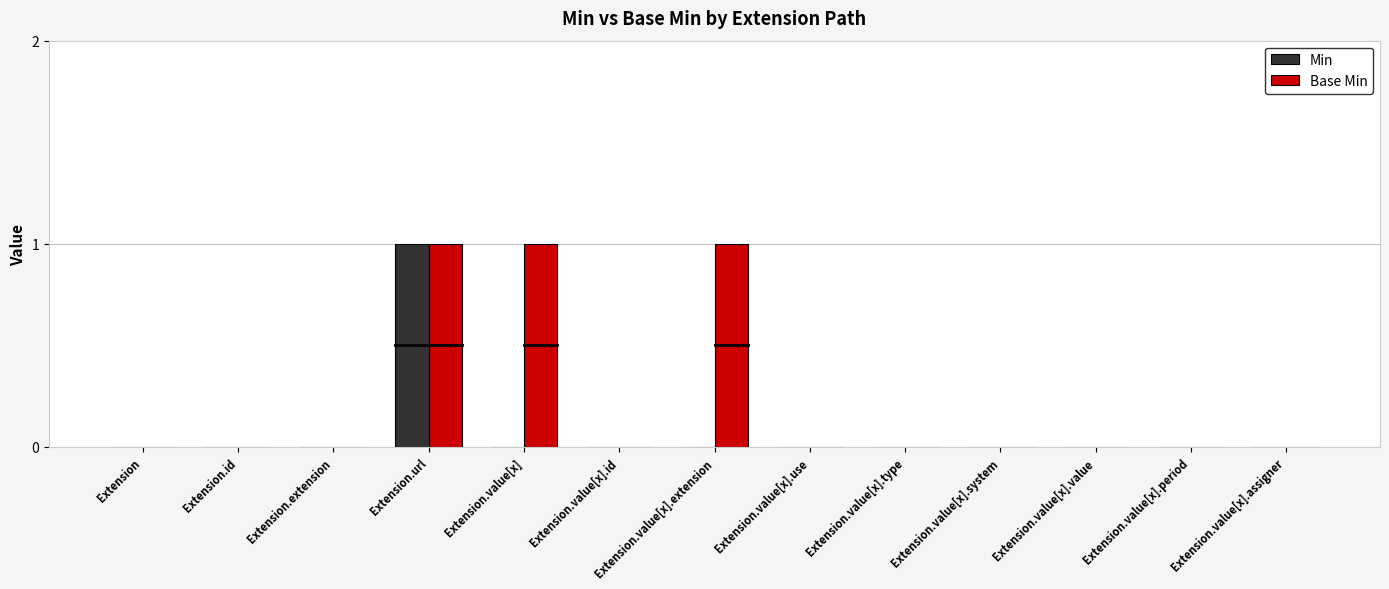

Reading left to right, transcribe all the data shown in this chart.

Min: 0	0	0	1	0	0	0	0	0	0	0	0	0
Base Min: 0	0	0	1	1	0	1	0	0	0	0	0	0